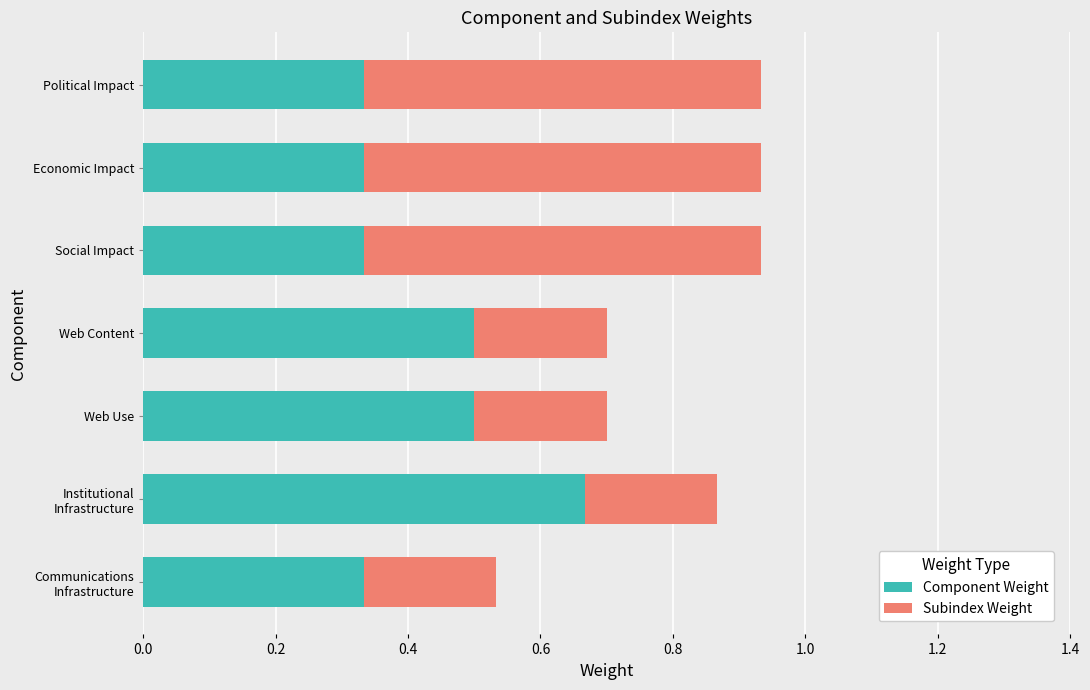

What is the total value across all series at Economic Impact?

0.9